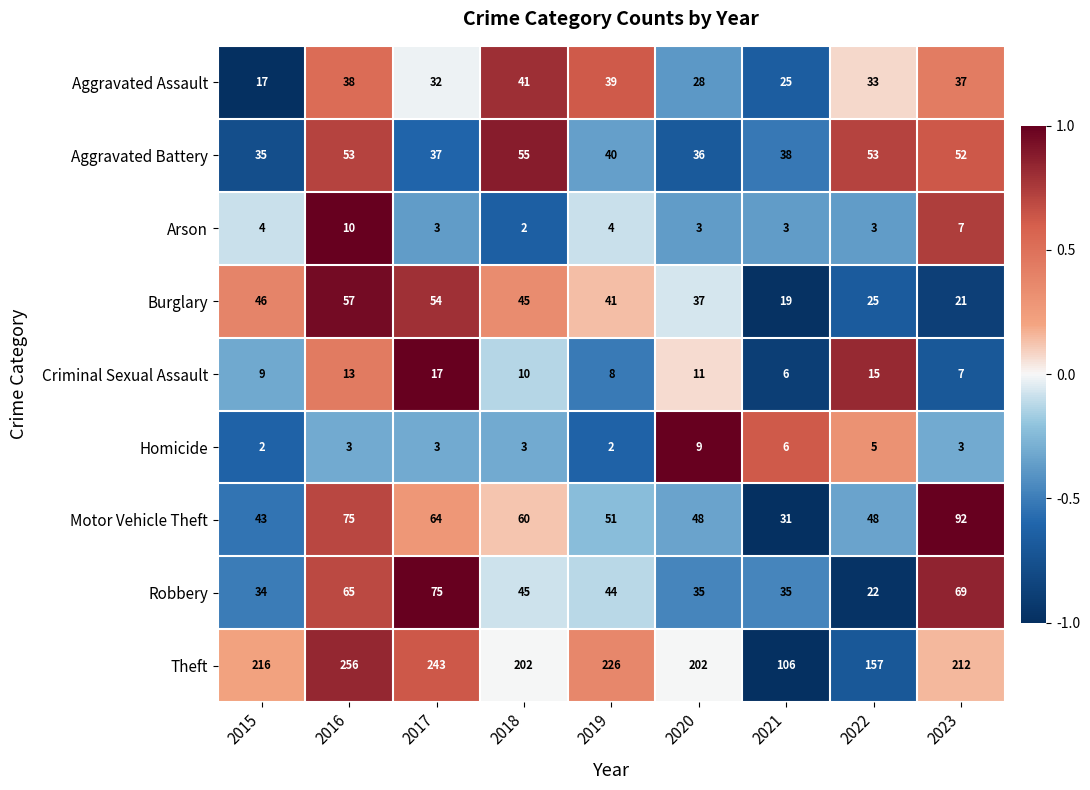

List the series in order of their peak value, lowest first.

Homicide, Arson, Criminal Sexual Assault, Aggravated Assault, Aggravated Battery, Burglary, Robbery, Motor Vehicle Theft, Theft